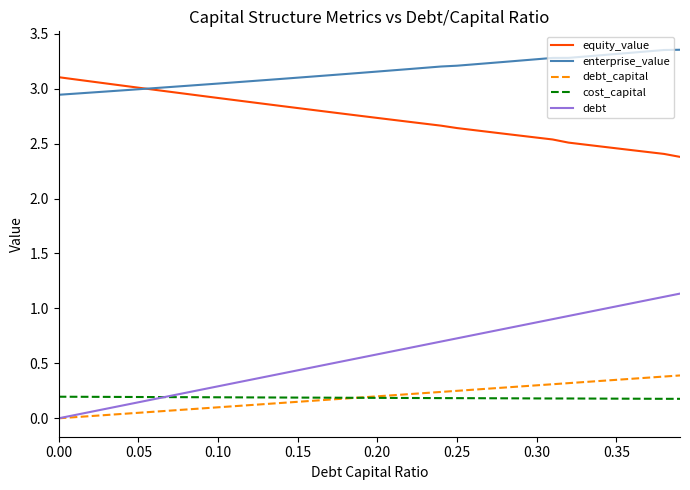

Which series has the largest total across all categories?

enterprise_value